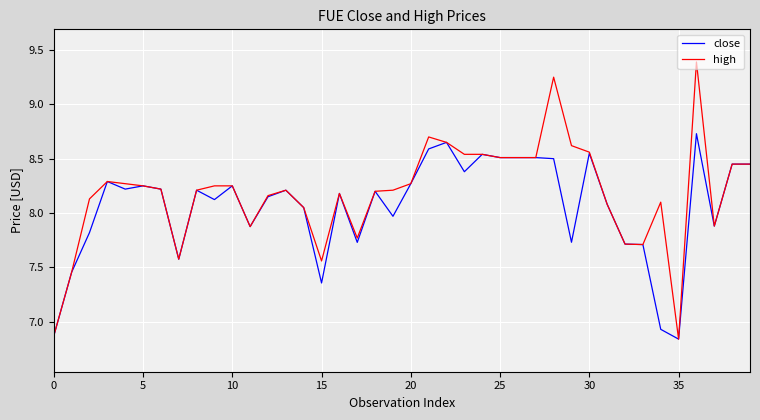

How many lines are shown in the chart?

2